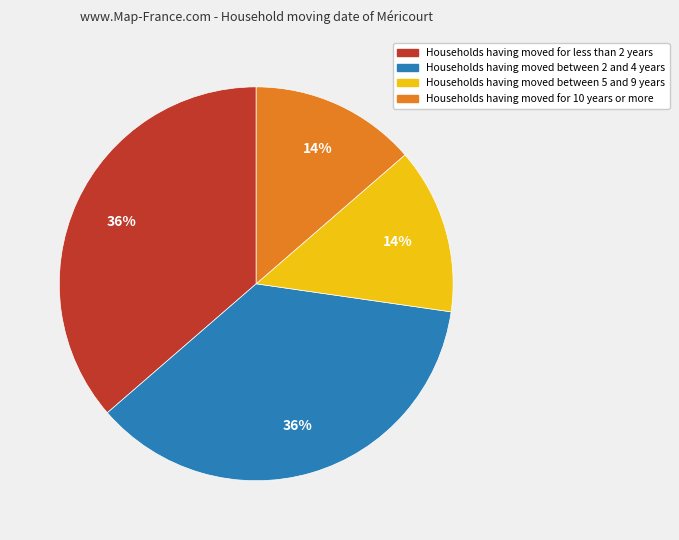

Is there a majority slice in this chart?

No